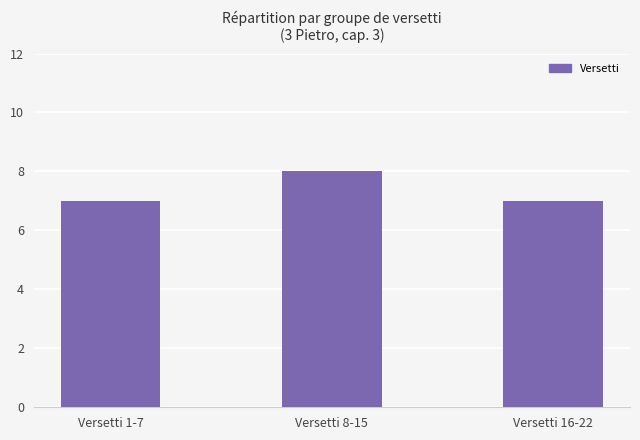

What is the difference between the maximum and minimum values?

1